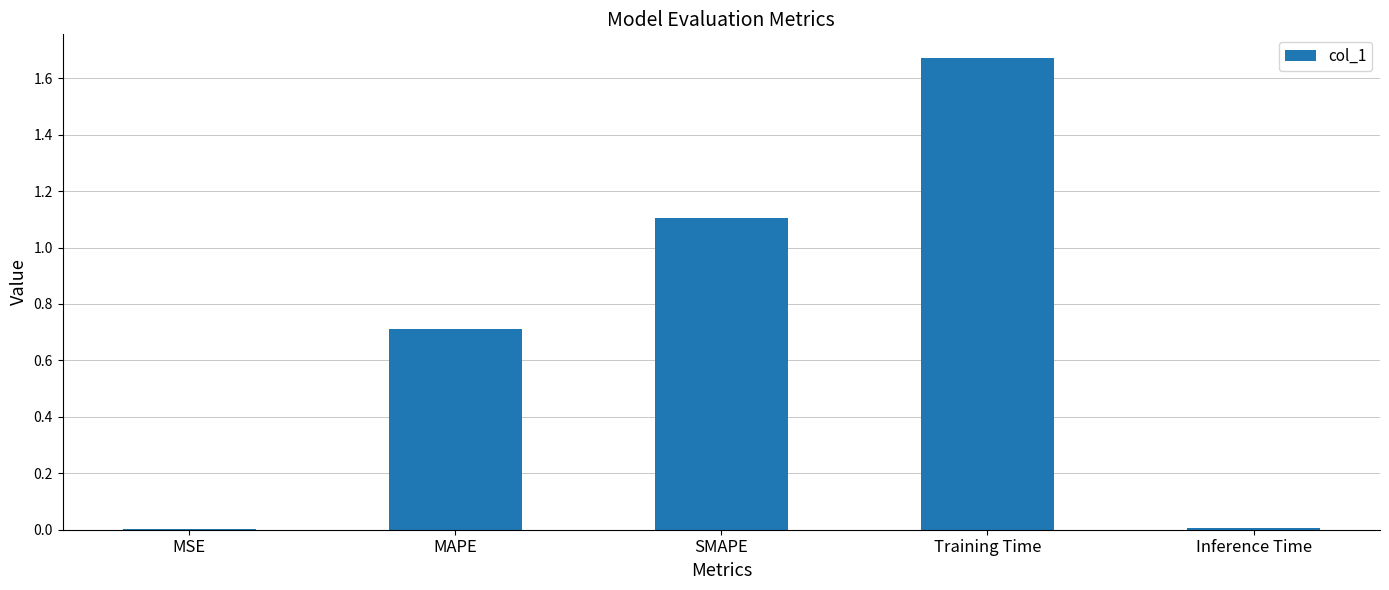

Which label corresponds to the largest value in the chart?

Training Time